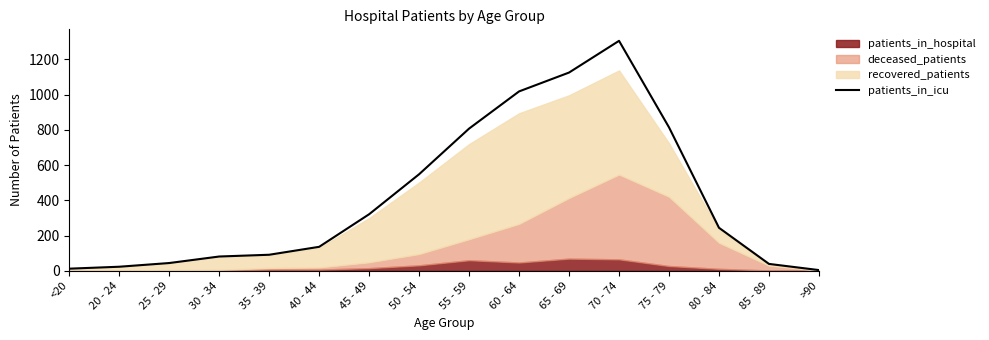

What is the sum of all values?

6612